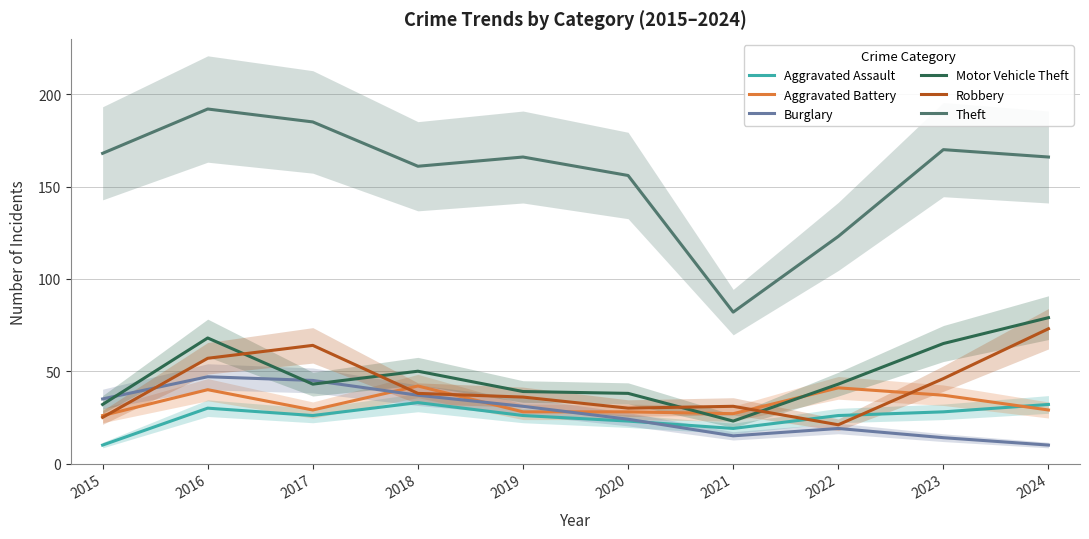

What are all the series names shown in the legend?

Aggravated Assault, Aggravated Battery, Burglary, Motor Vehicle Theft, Robbery, Theft